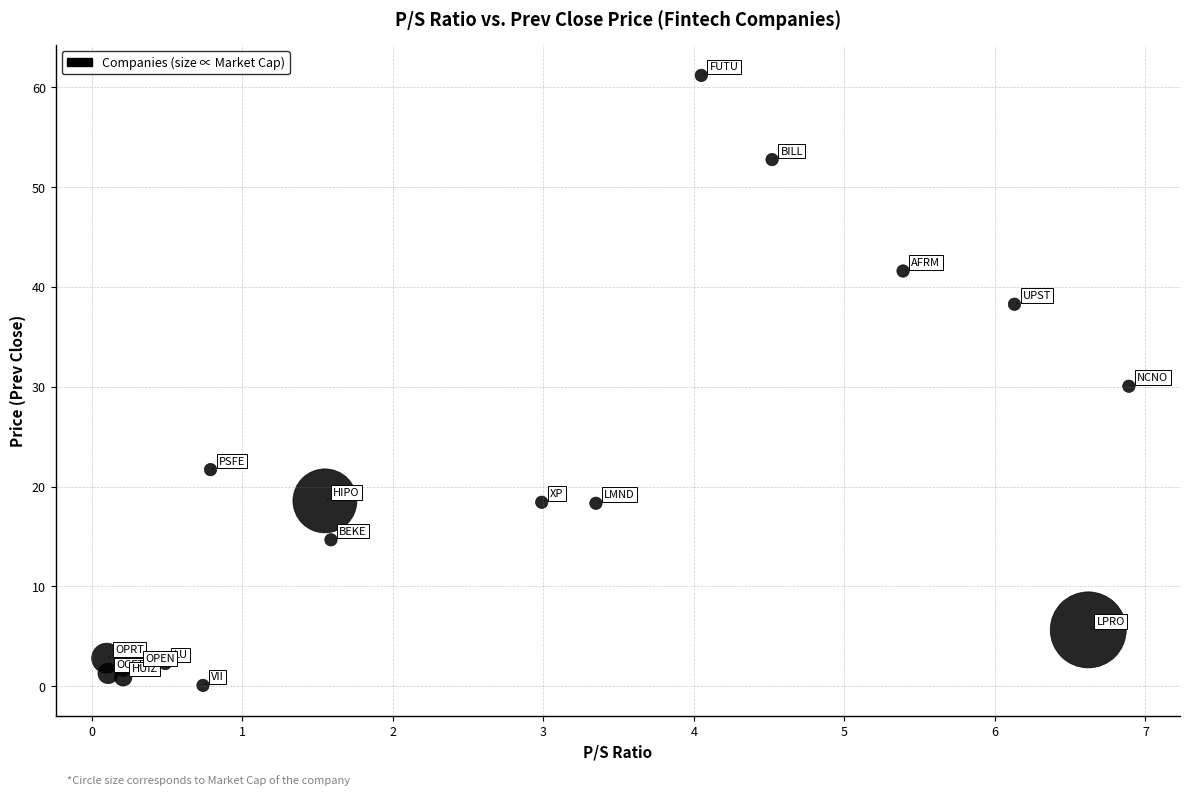

What is the range of X values (max minus min)?

6.8